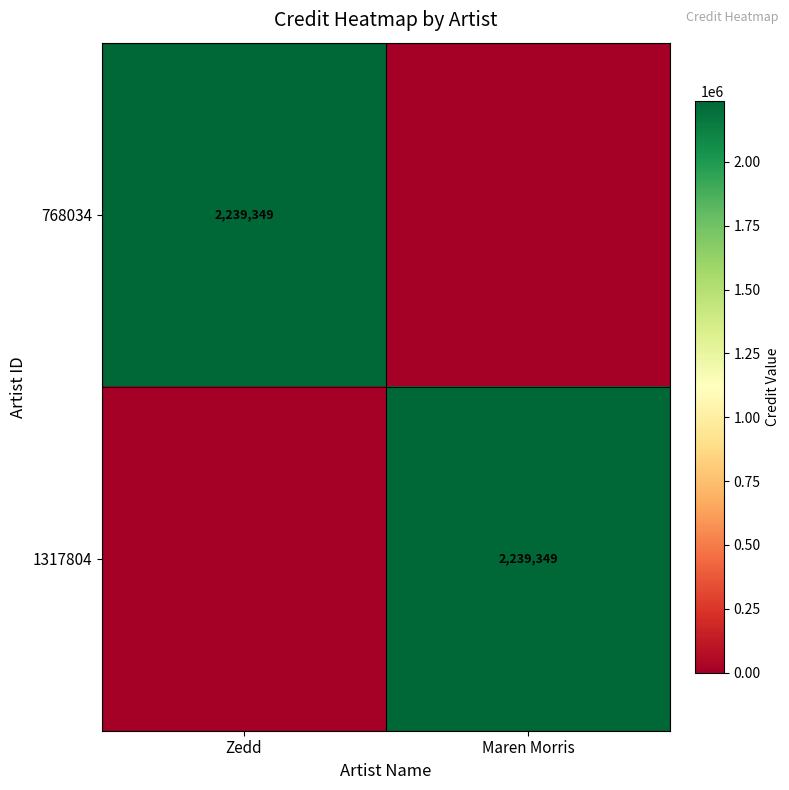

True or false: 1317804 has a value of 1216957 at Maren Morris.

False